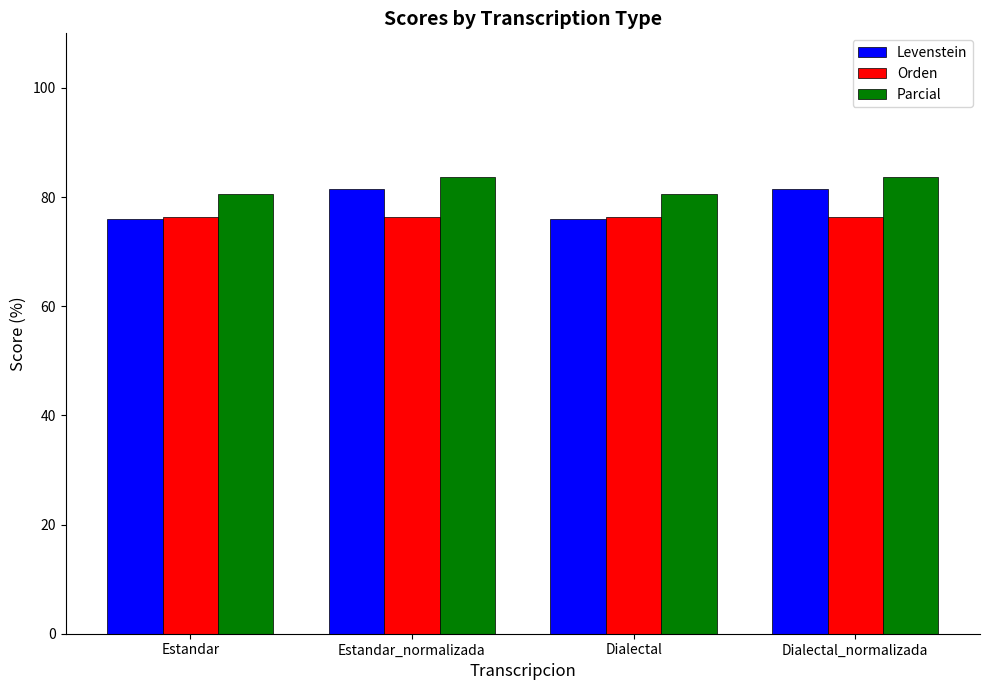

The value of Orden at Dialectal is 40.4. True or false?

False